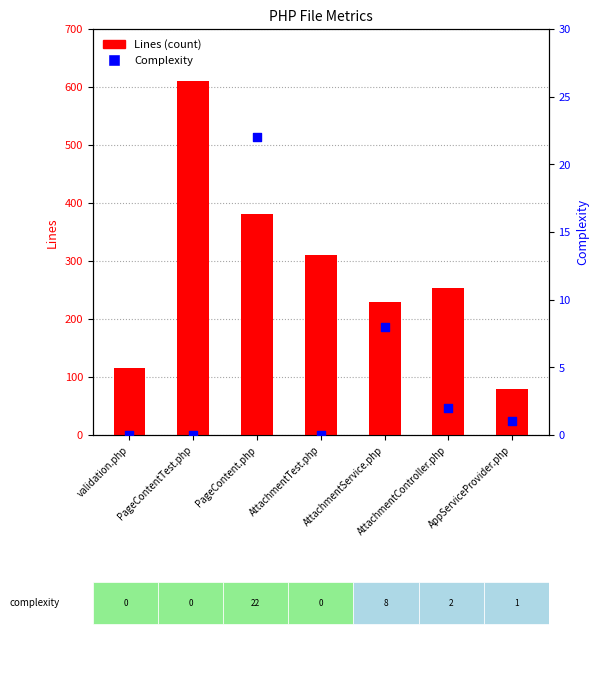

Is the value of Lines (count) at PageContentTest.php greater than the value of Complexity at AppServiceProvider.php?

Yes